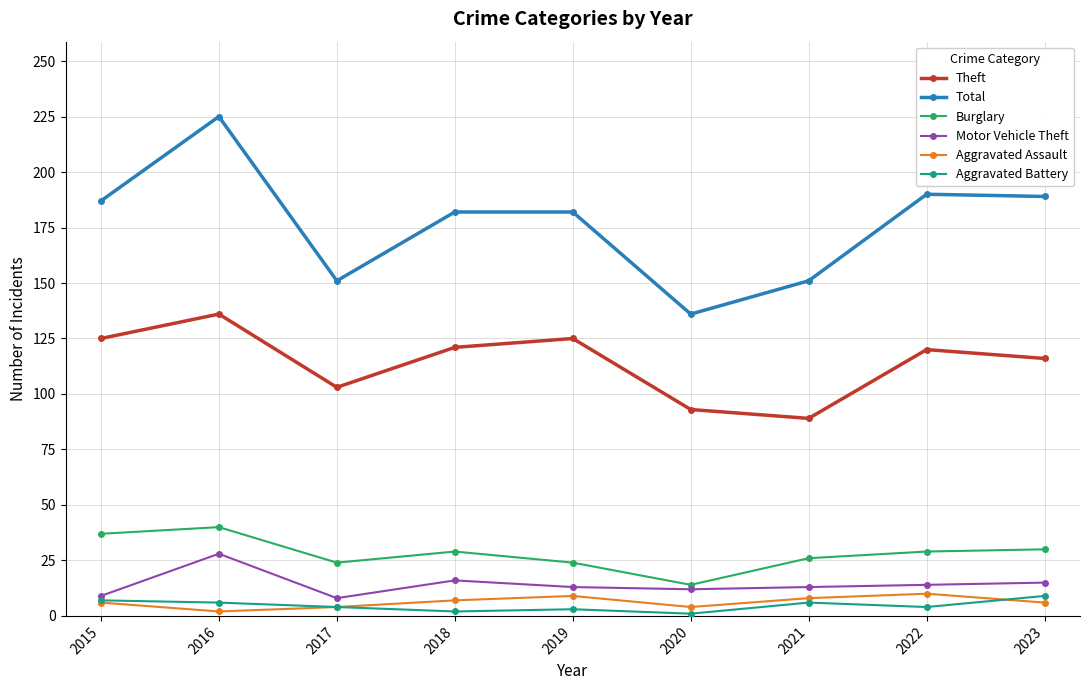

How many interior local valleys does the Theft series have?

2